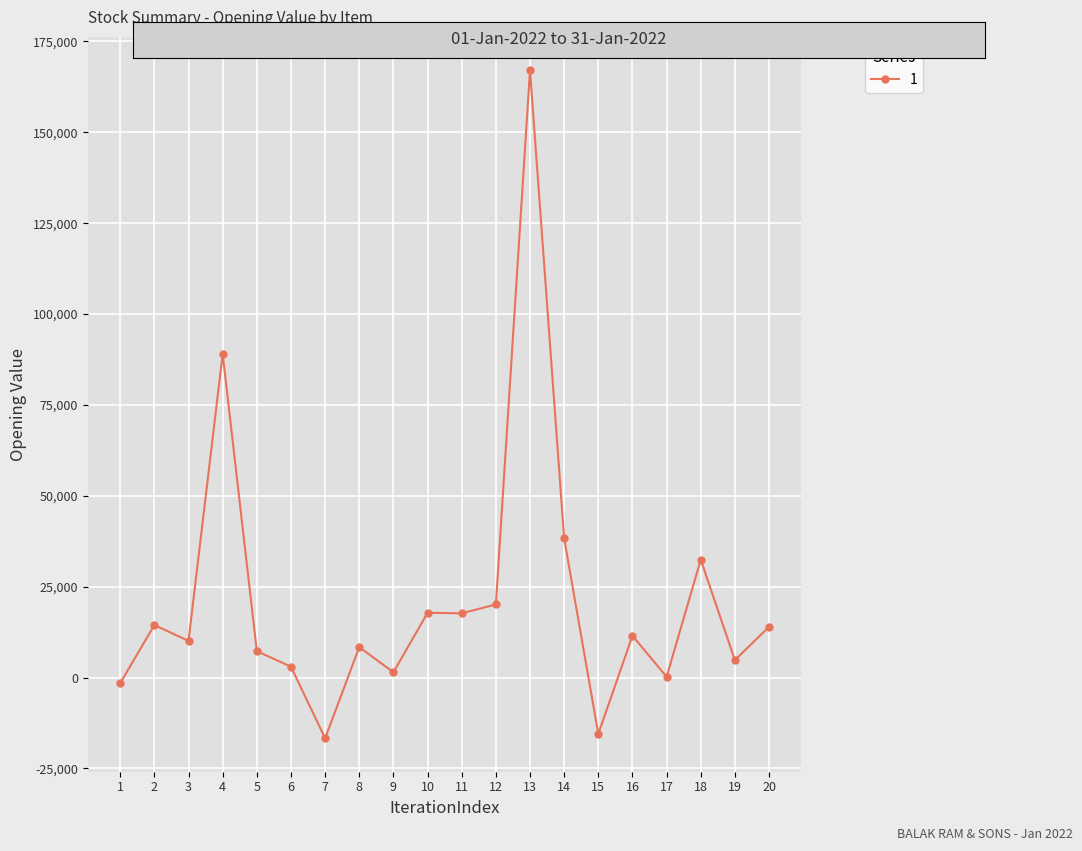

What is the difference between the maximum and second lowest values?

182566.0